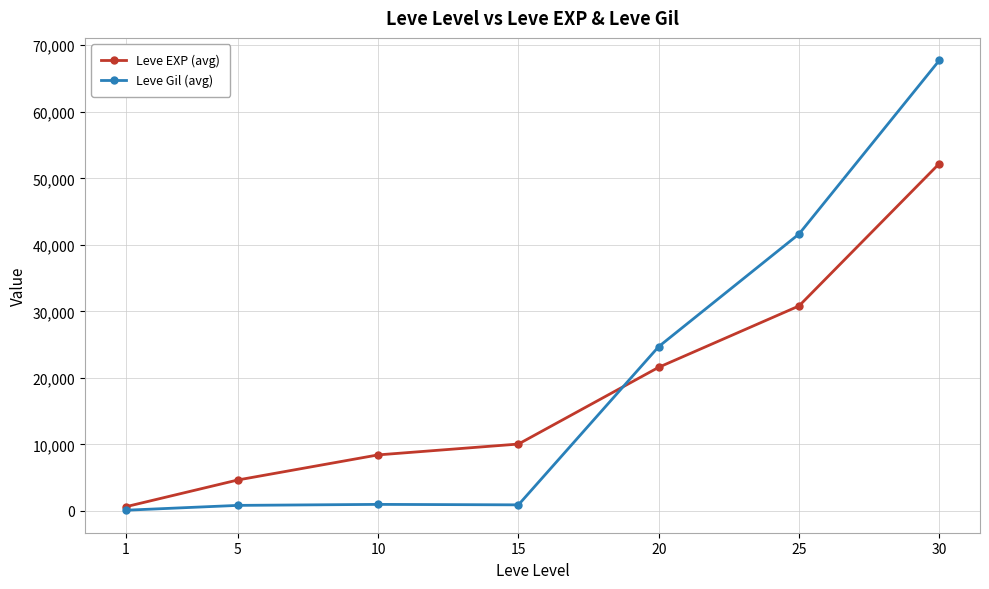

What is the value of the Leve Gil (avg) point at the 1st from the left?

112